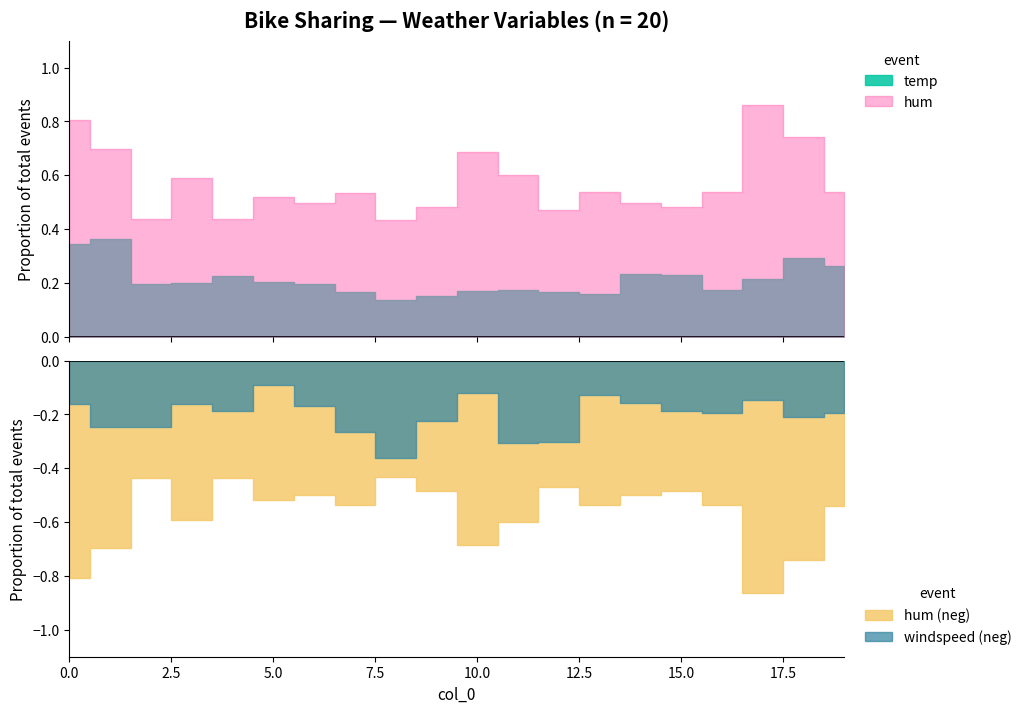

Reading left to right, transcribe all the data shown in this chart.

temp: 0.3	0.4	0.2	0.2	0.2	0.2	0.2	0.2	0.1	0.2	0.2	0.2	0.2	0.2	0.2	0.2	0.2	0.2	0.3	0.3
hum: 0.8	0.7	0.4	0.6	0.4	0.5	0.5	0.5	0.4	0.5	0.7	0.6	0.5	0.5	0.5	0.5	0.5	0.9	0.7	0.5
windspeed_capped: 0.2	0.2	0.2	0.2	0.2	0.1	0.2	0.3	0.4	0.2	0.1	0.3	0.3	0.1	0.2	0.2	0.2	0.1	0.2	0.2
neg_hum: -0.8	-0.7	-0.4	-0.6	-0.4	-0.5	-0.5	-0.5	-0.4	-0.5	-0.7	-0.6	-0.5	-0.5	-0.5	-0.5	-0.5	-0.9	-0.7	-0.5
neg_windspeed_capped: -0.2	-0.2	-0.2	-0.2	-0.2	-0.1	-0.2	-0.3	-0.4	-0.2	-0.1	-0.3	-0.3	-0.1	-0.2	-0.2	-0.2	-0.1	-0.2	-0.2